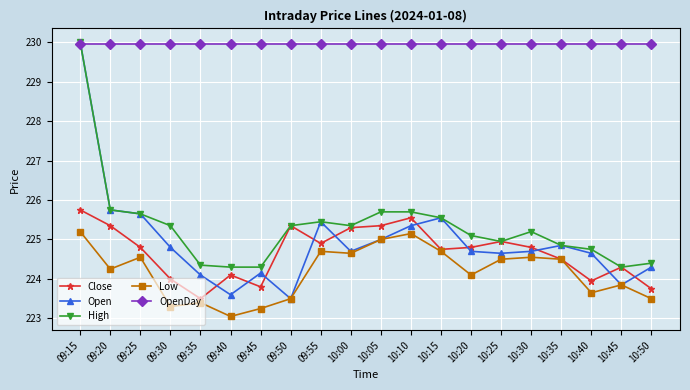

How many data points in Low are above 224?

12